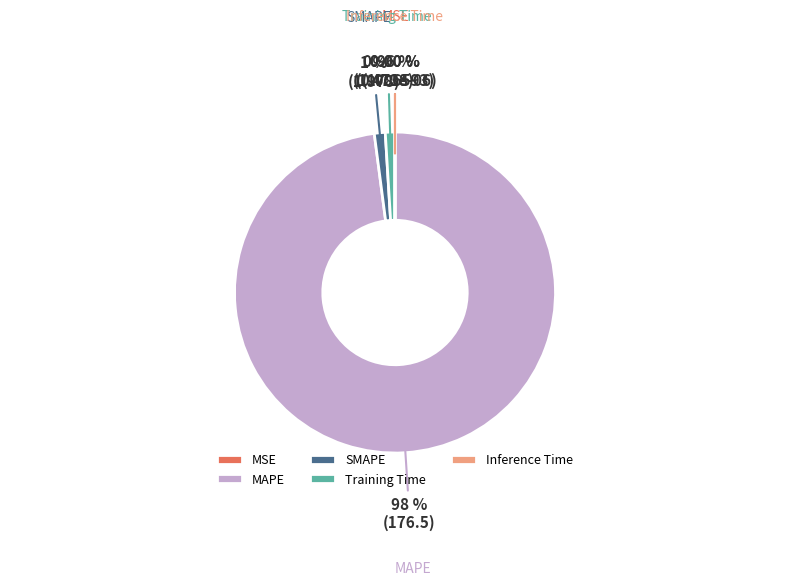

Which slice is the largest?

MAPE